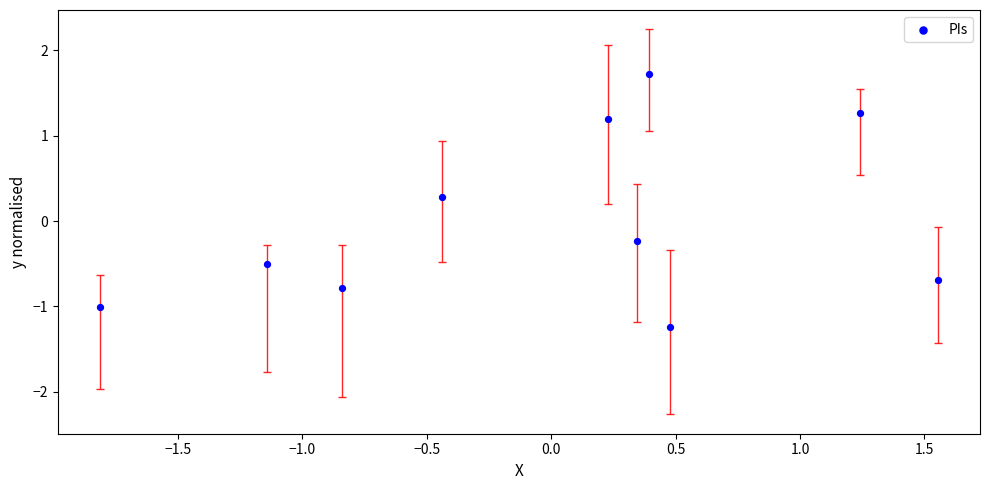

What is the range of X values (max minus min)?

3.4